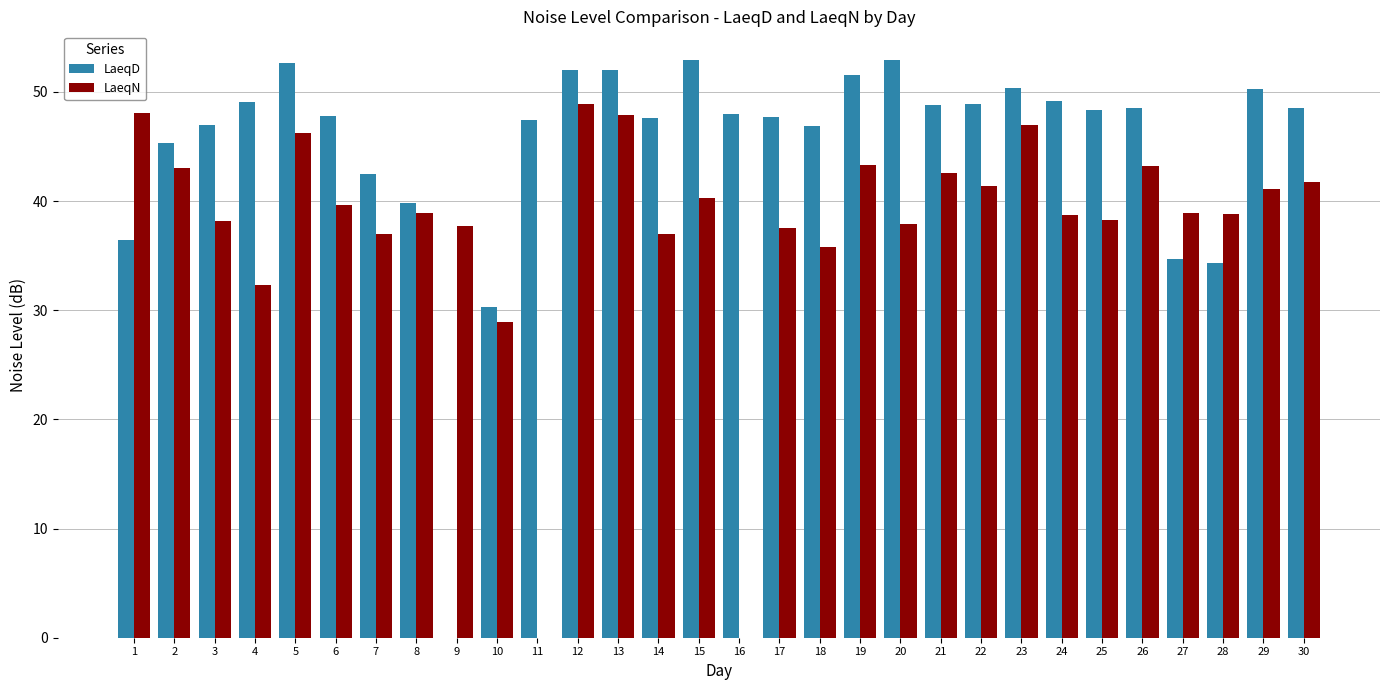

What is the difference between the LaeqD values at 27 and 16?

13.3